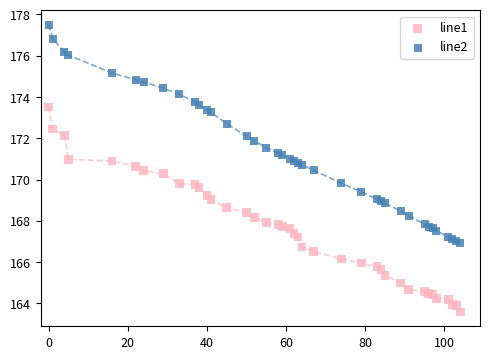

What is the X range (max minus min) for the scatter plot?

104.0